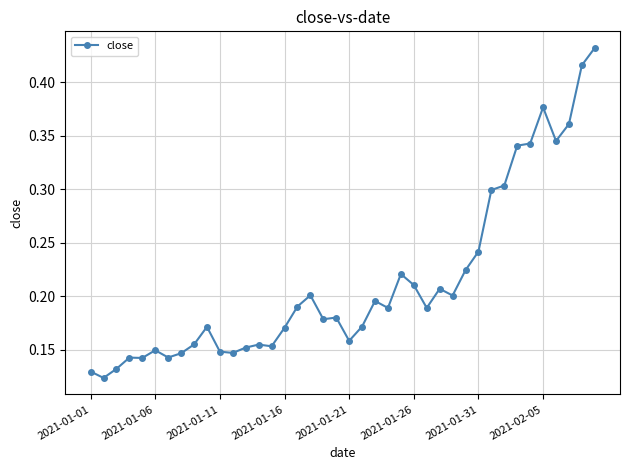

How many values are between 0 and 1?

40